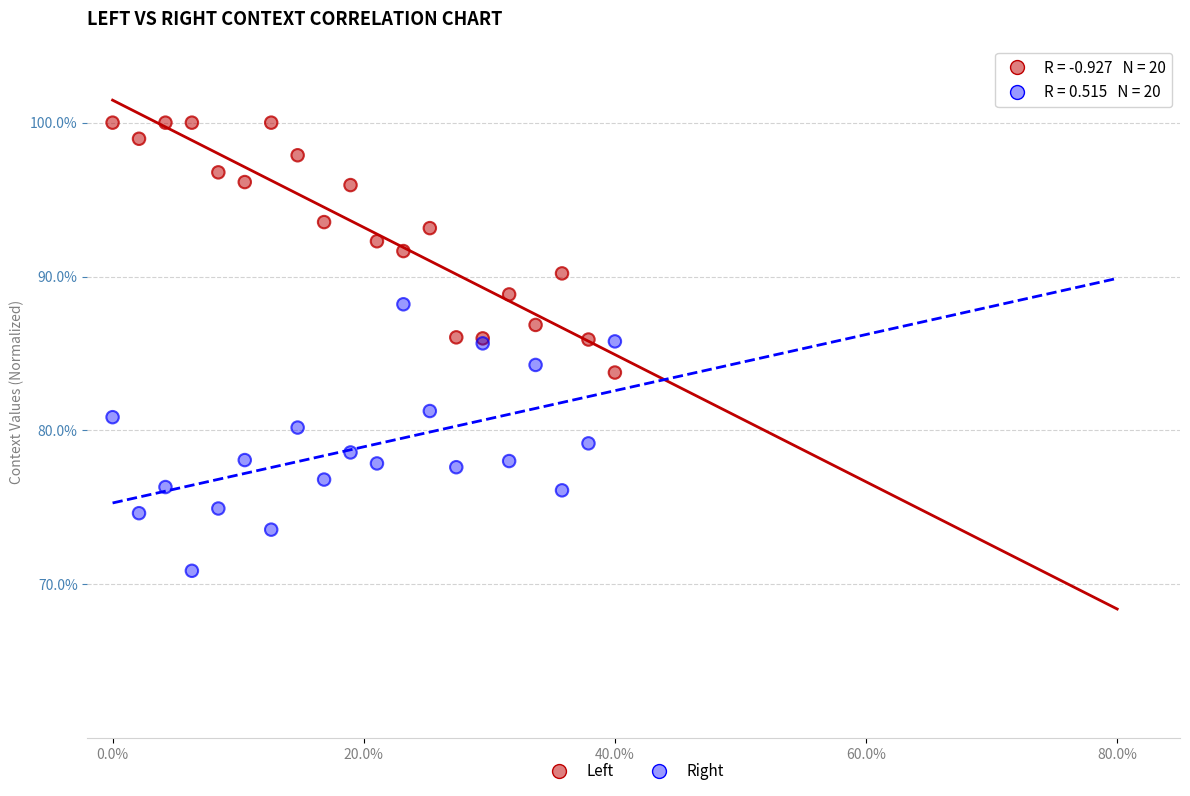

Which series reaches the maximum Y coordinate?

Left